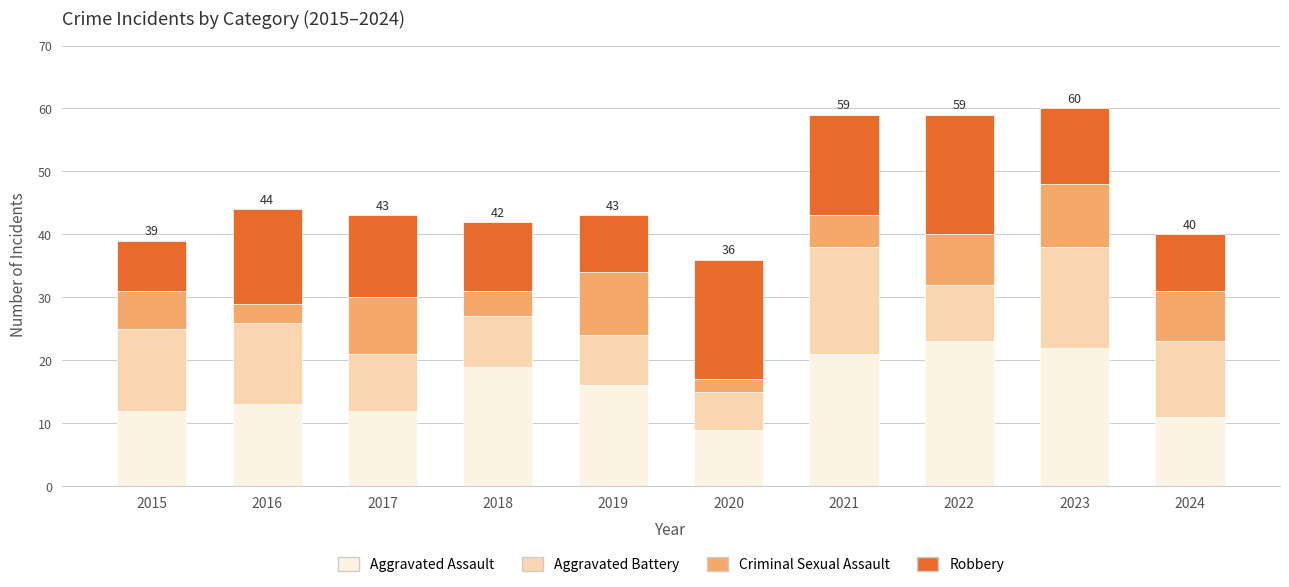

What is the total value across all series at 2023?

60